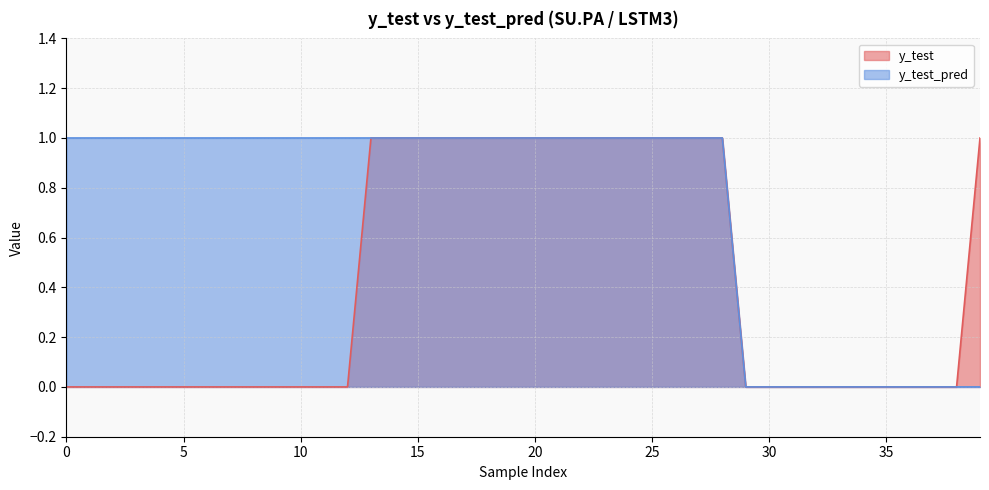

The y_test series shows 0 at 3. True or false?

True